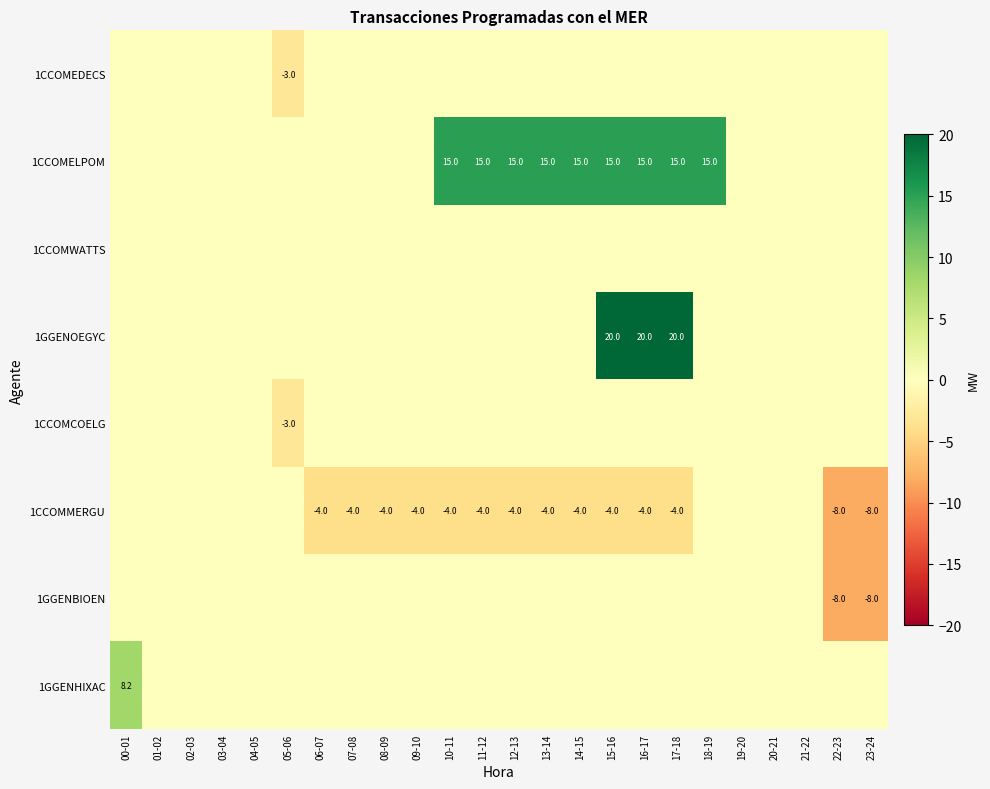

Rank the series at 14-15 from highest to lowest value.

1CCOMELPOM, 1CCOMEDECS, 1CCOMWATTS, 1GGENOEGYC, 1CCOMCOELG, 1GGENBIOEN, 1GGENHIXAC, 1CCOMMERGU